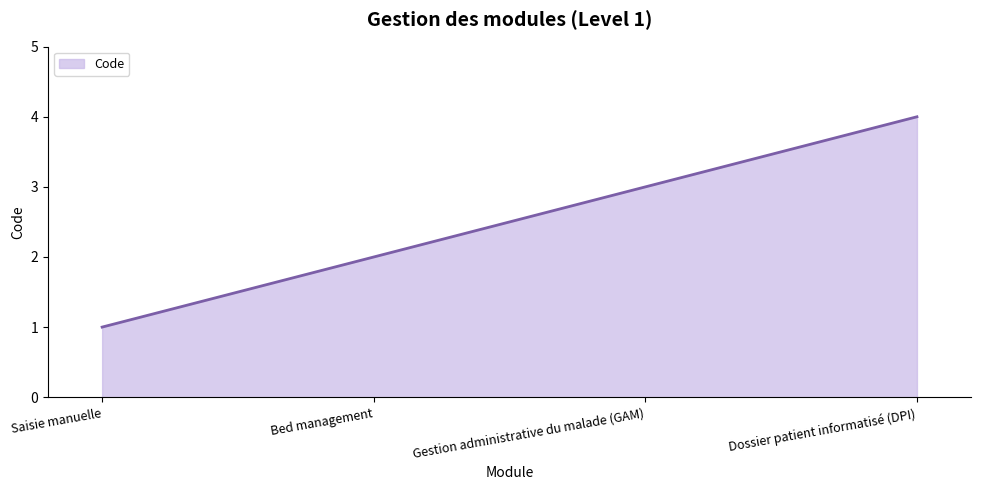

What is the greatest value displayed?

4.0